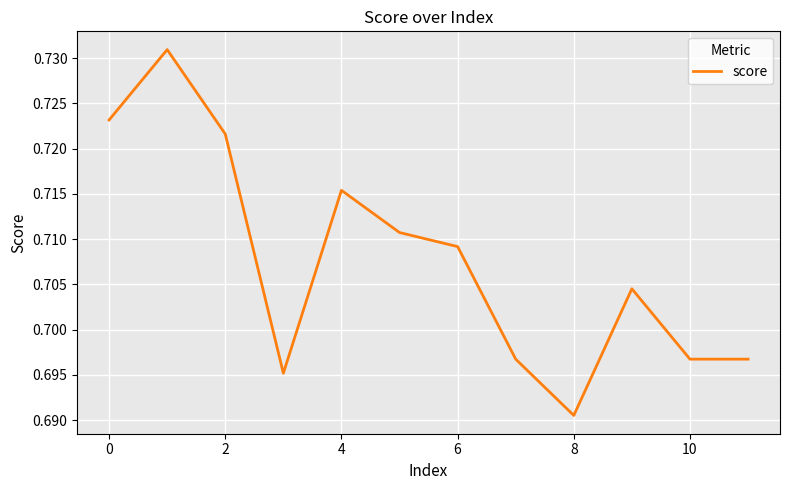

Reading right to left, what are all the values shown in this chart?

0.7	0.7	0.7	0.7	0.7	0.7	0.7	0.7	0.7	0.7	0.7	0.7